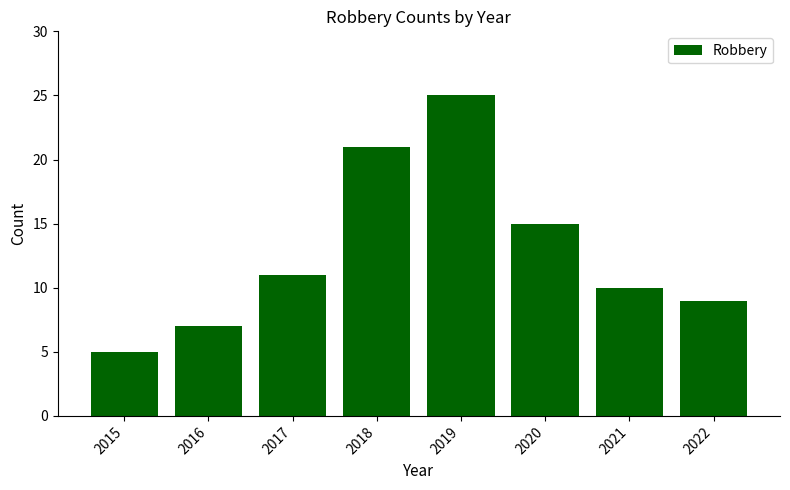

Does the chart contain any negative values?

No